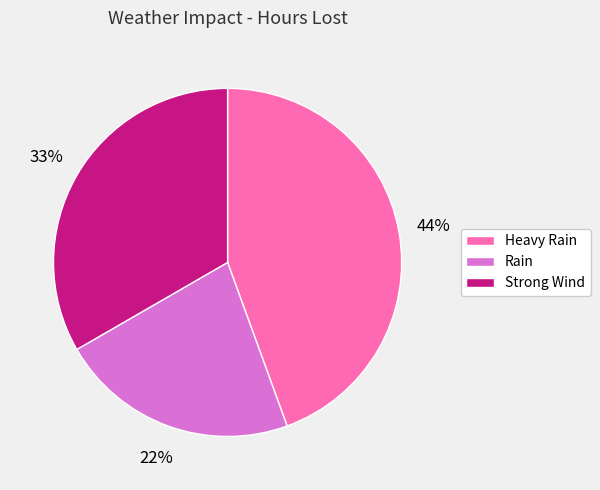

Which category has the smallest portion of the pie?

Rain